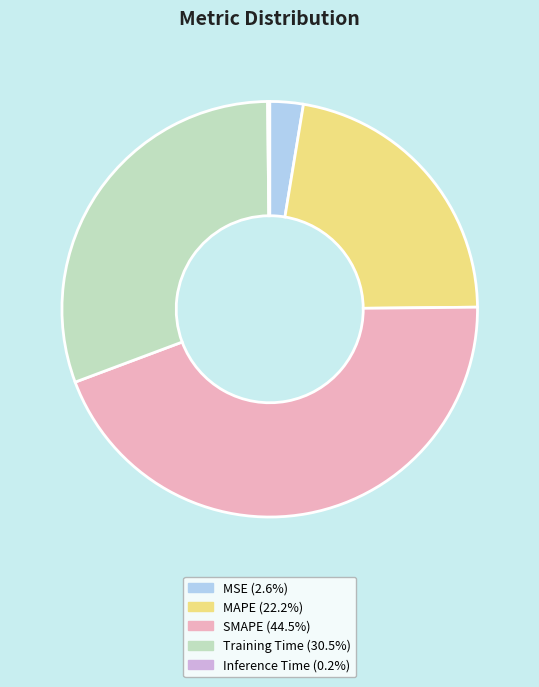

Which category has the biggest portion of the pie?

SMAPE